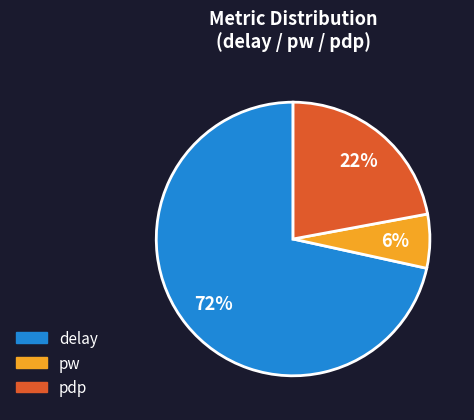

Count the number of slices in the pie.

3